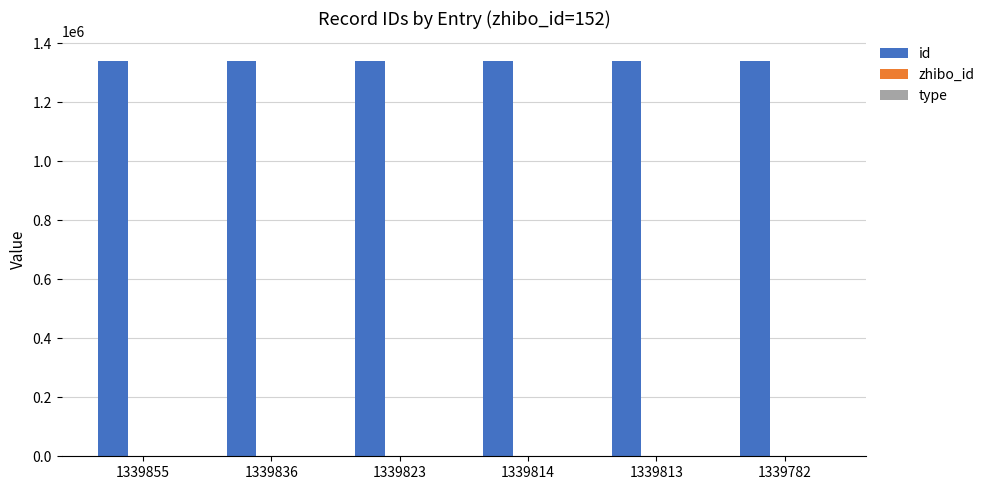

Is it true that id equals 1829009 at 1339823?

False